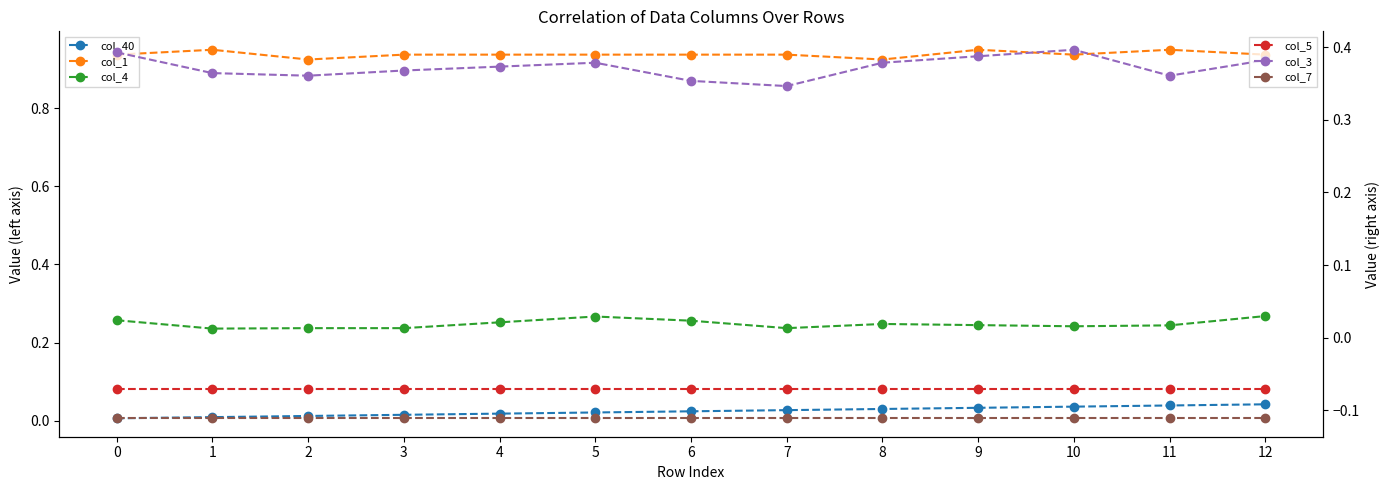

True or false: col_40 has more than 1 interior local peaks.

False